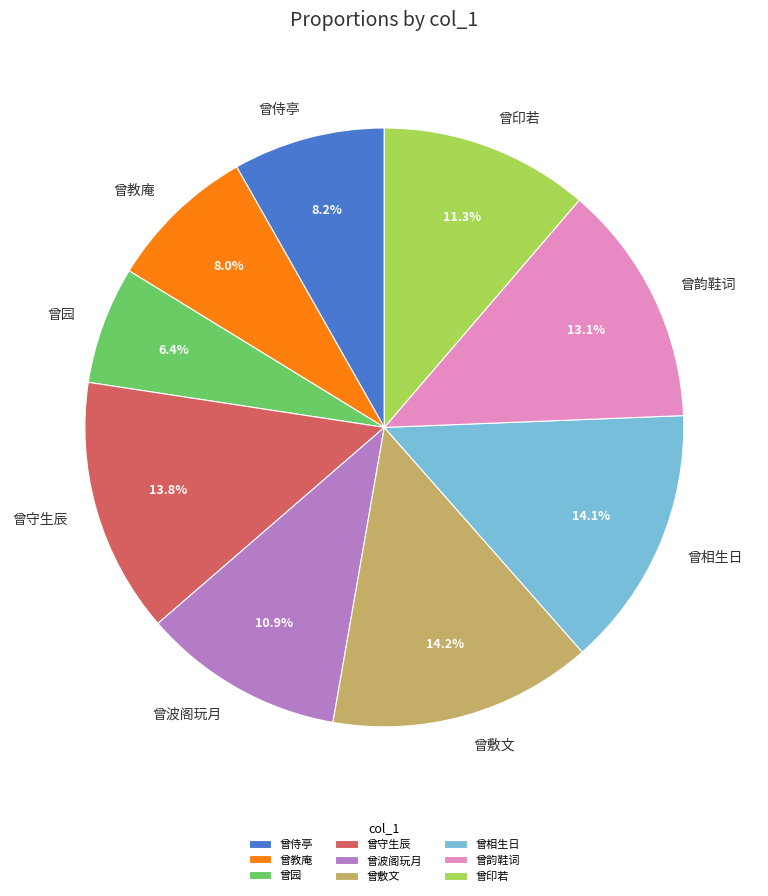

Does 曾印若 represent more than half of the total?

No